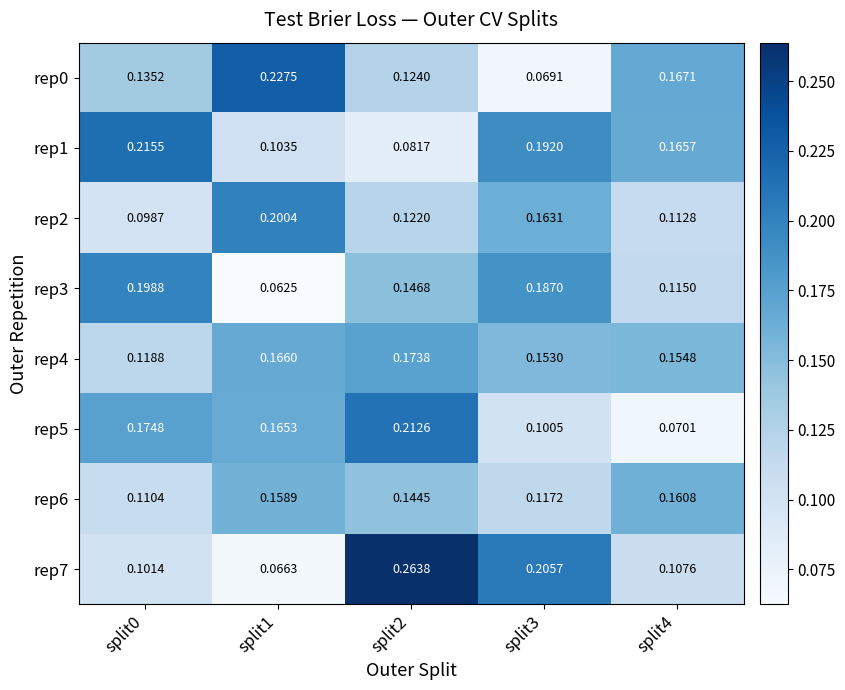

Count the number of data series in this chart.

8